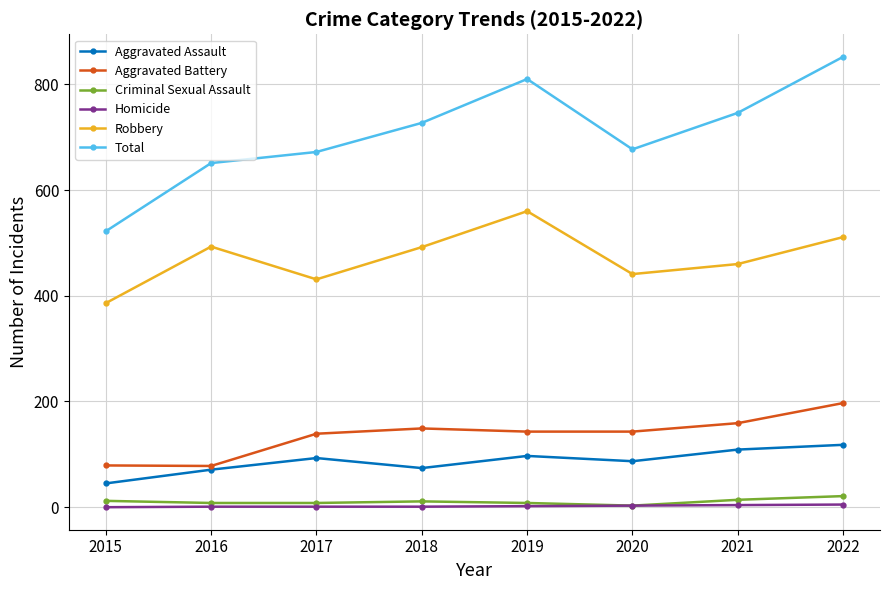

At which category is the sum across all series the highest?

2022